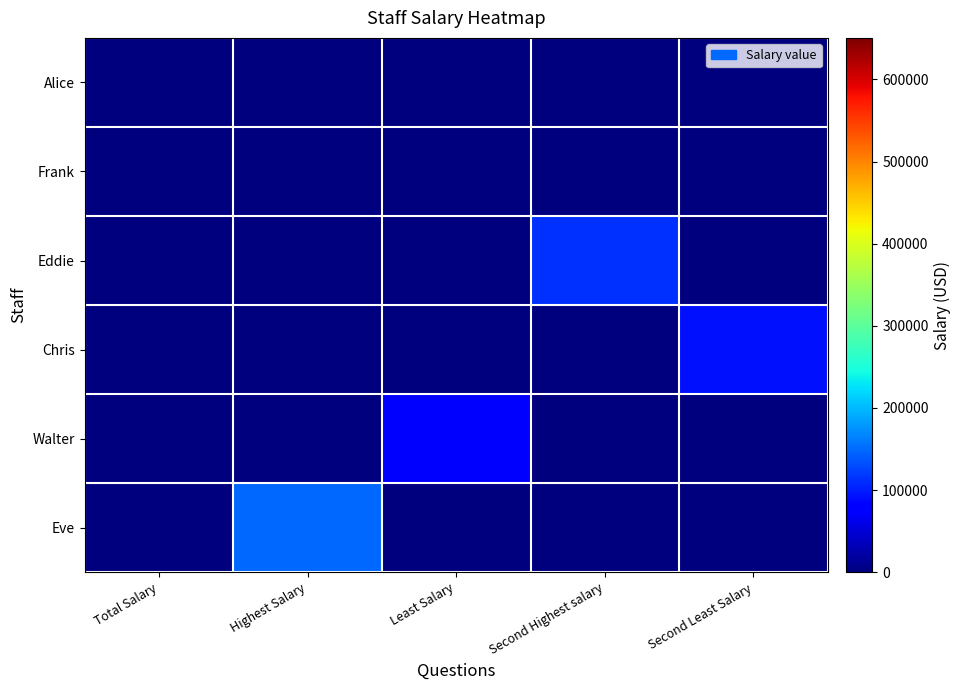

At which category is the sum across all series the highest?

Highest Salary